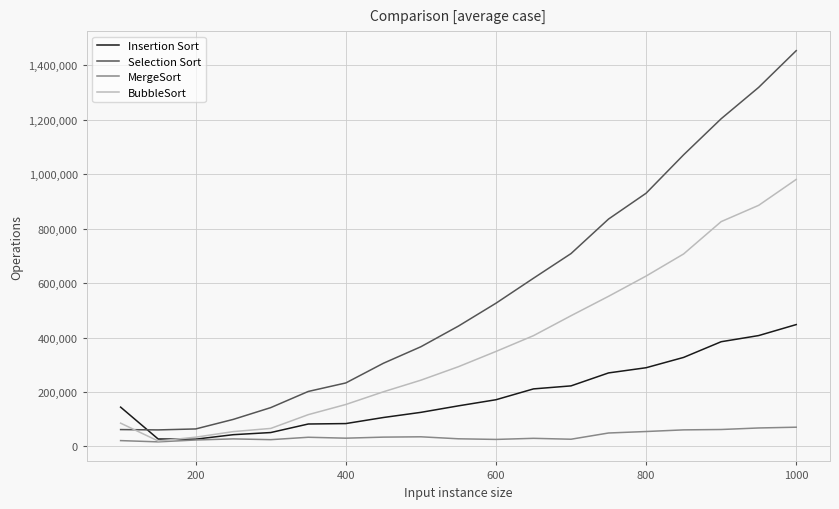

What is the highest value of the Insertion Sort series?

447671